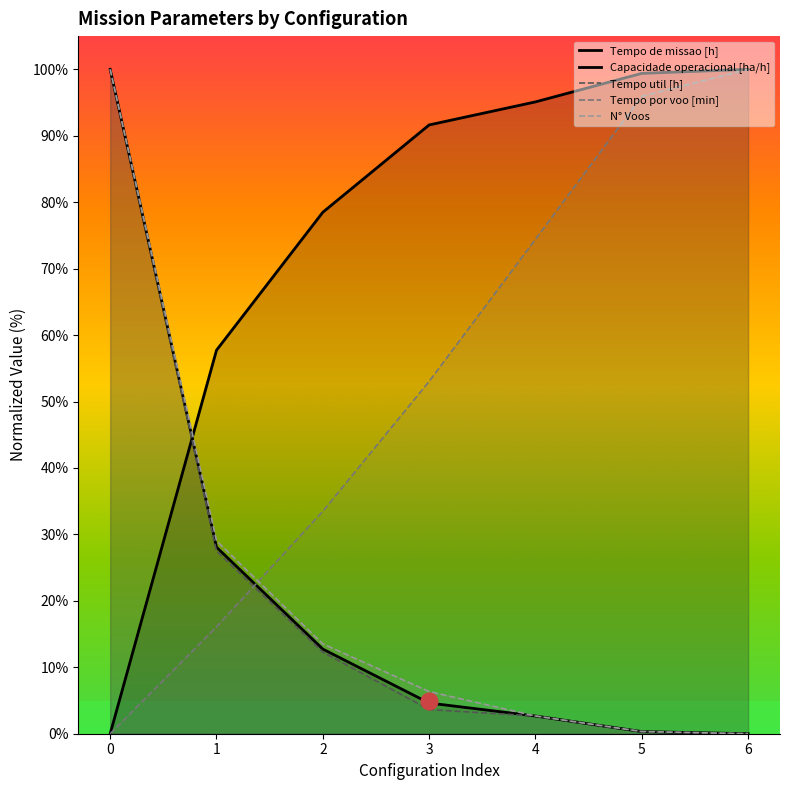

True or false: Capacidade operacional [ha/h] has a value of 0.0 at 0.

True